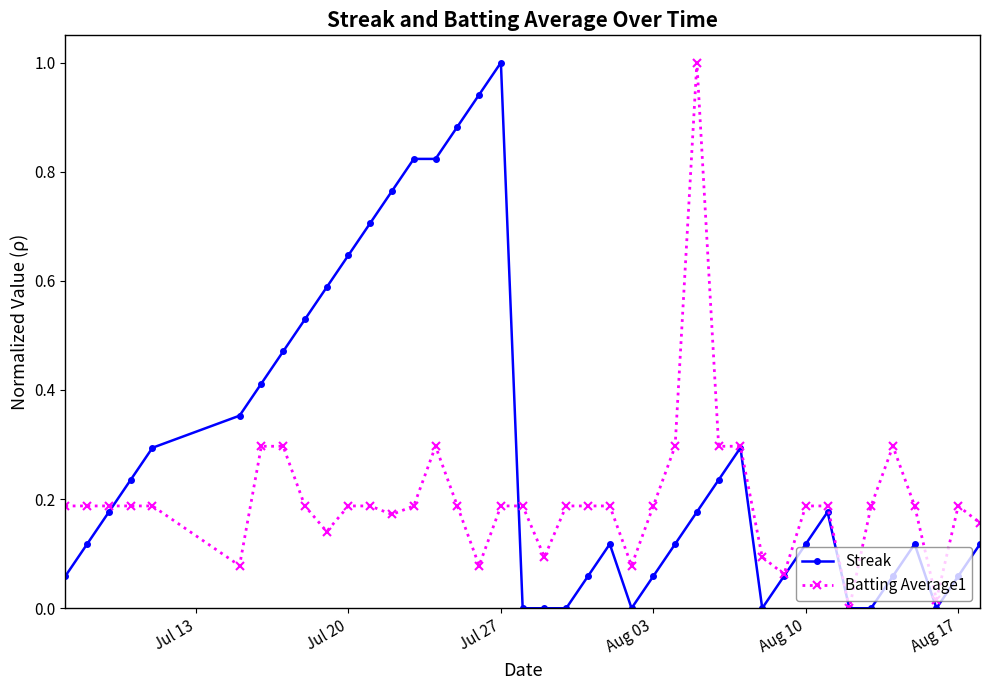

List the series in order of their overall mean, lowest first.

Batting Average1, Streak